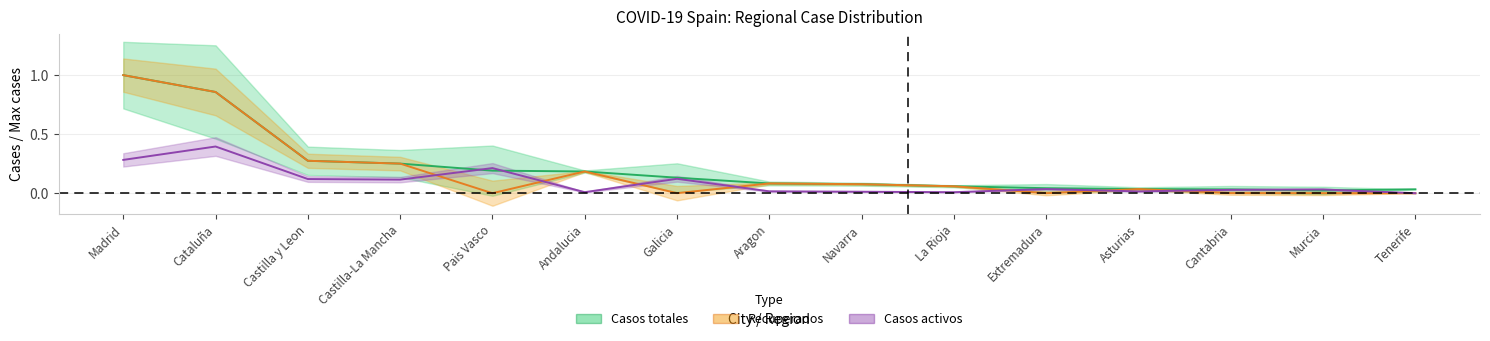

True or false: Casos activos has more than 2 interior local peaks.

True